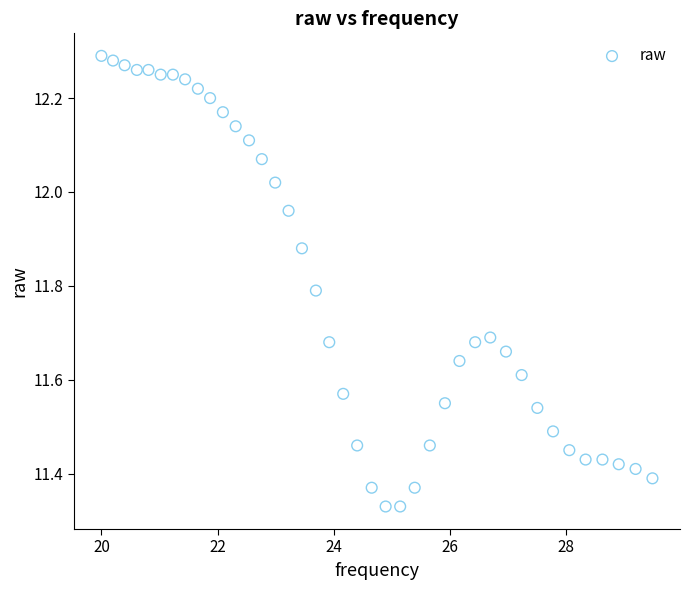

What is the range of X values (max minus min)?

9.5